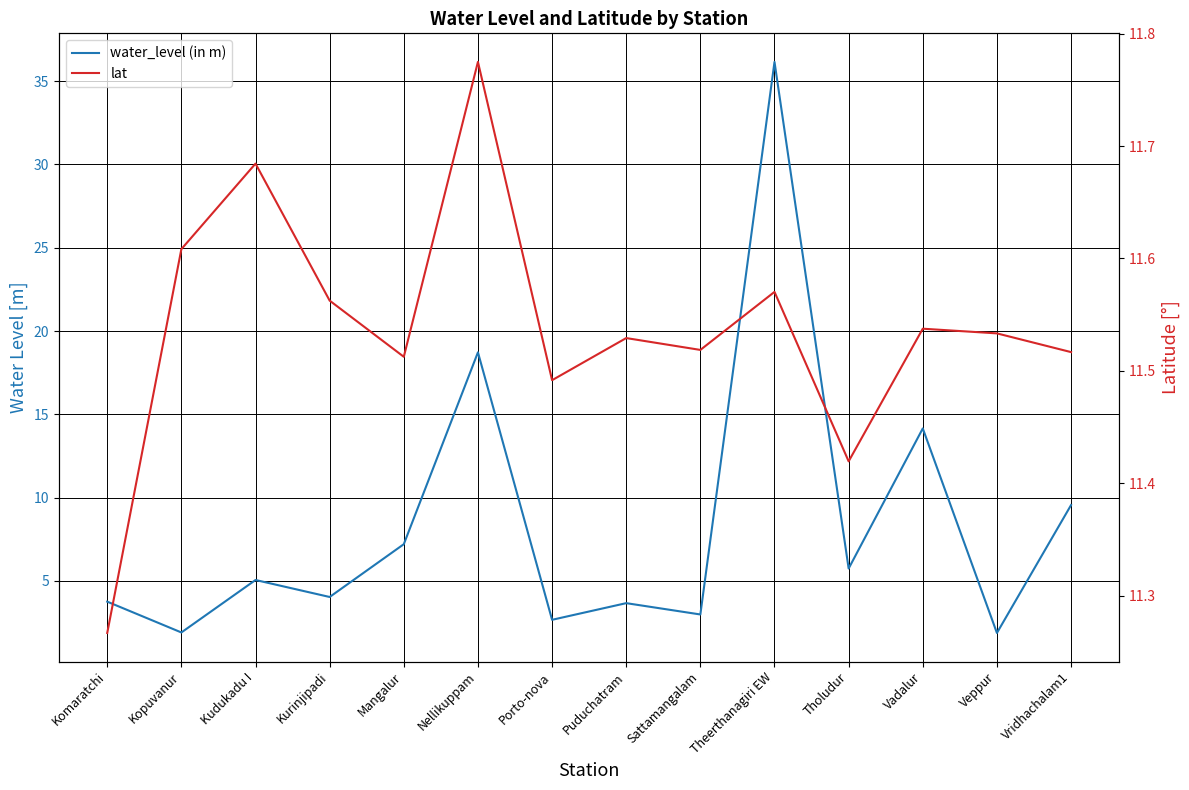

True or false: lat and water_level (in m) intersect in this chart.

True